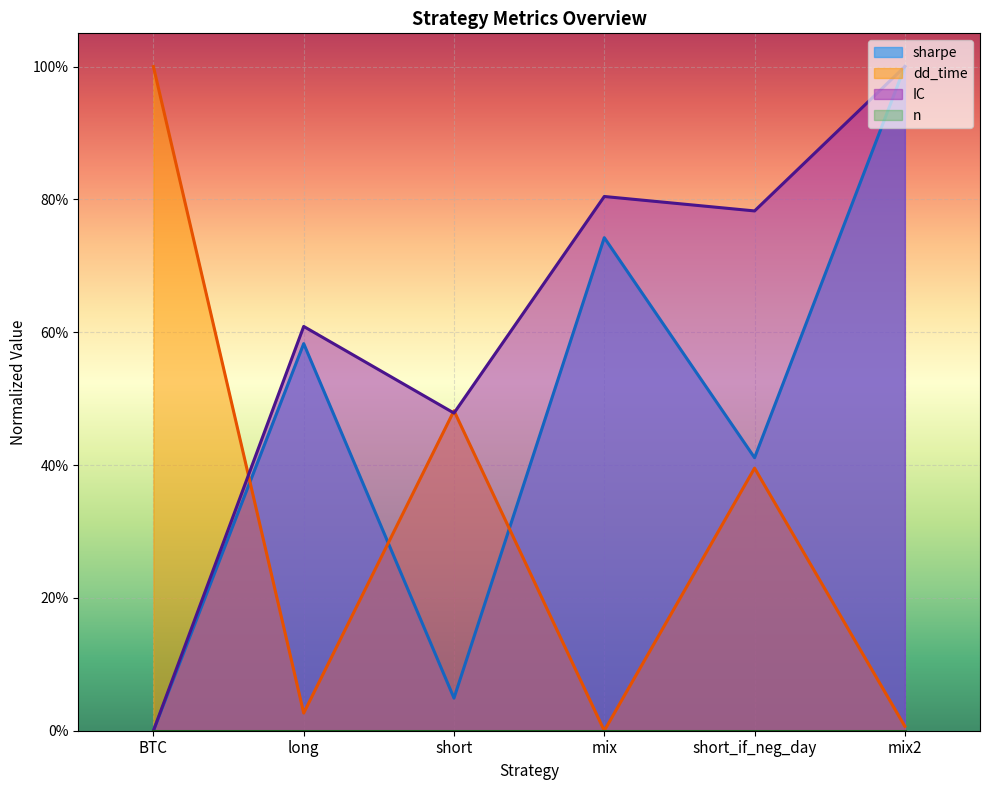

True or false: dd_time has a value of 0.0 at mix2.

True